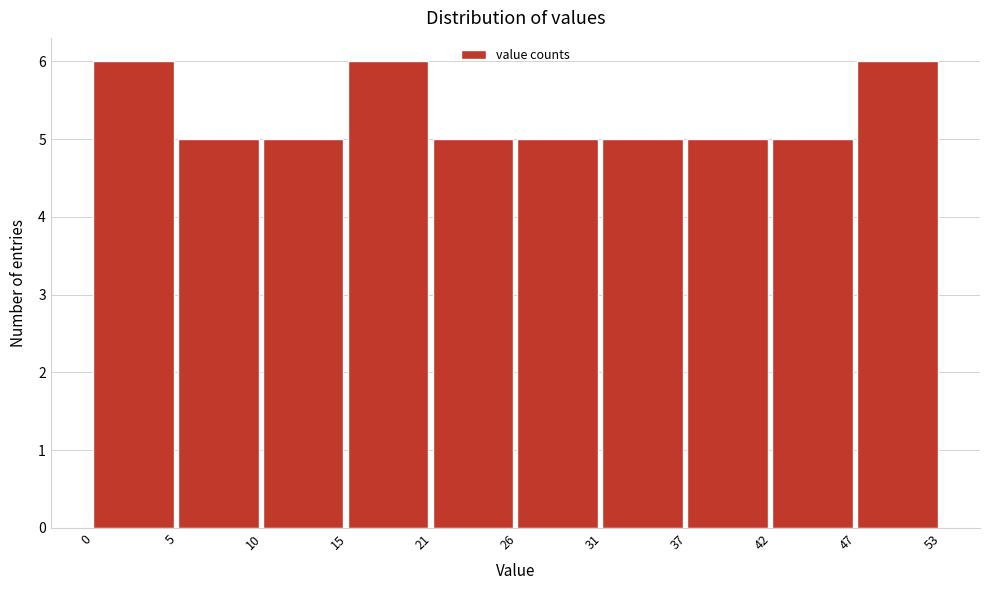

Reading left to right, list all the values displayed in this chart.

6	5	5	6	5	5	5	5	5	6